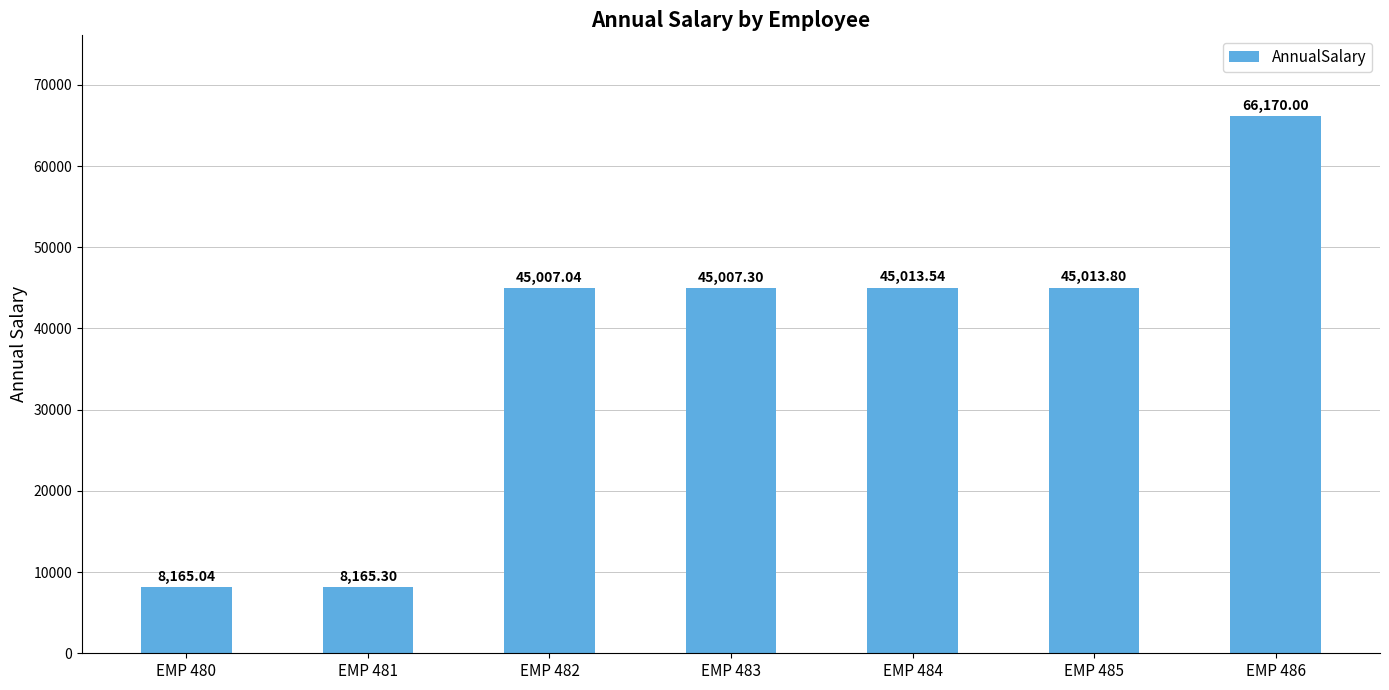

What is the maximum value shown in the chart?

66170.0